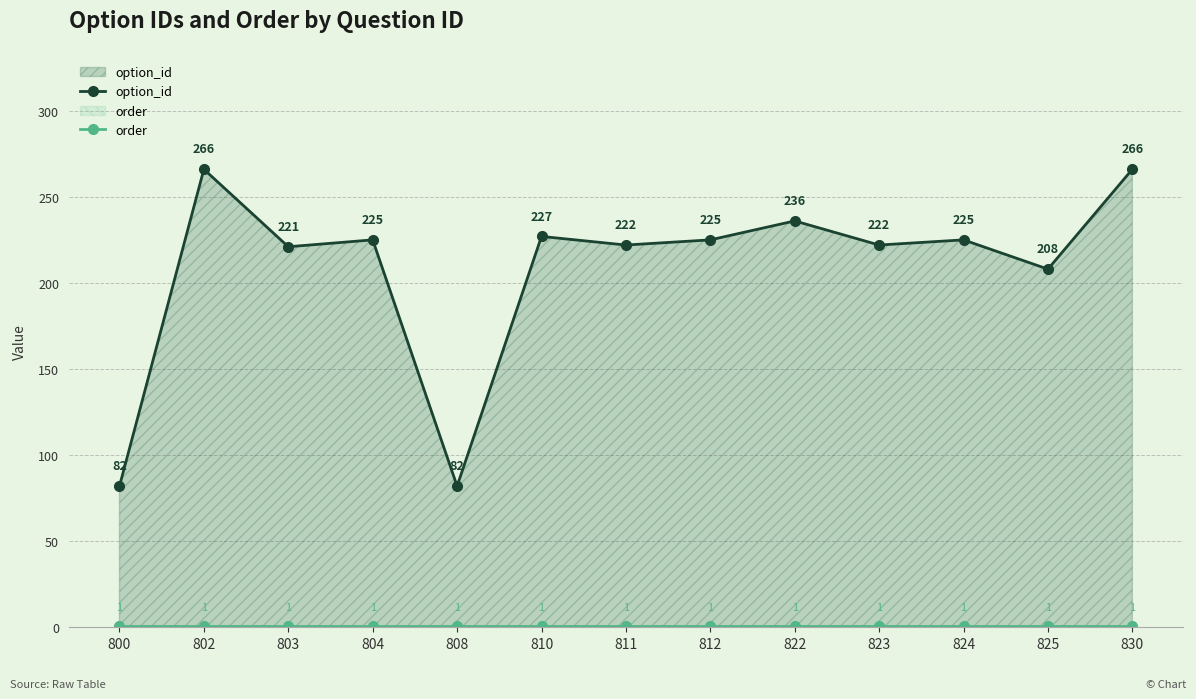

True or false: order and option_id cross at least once.

False